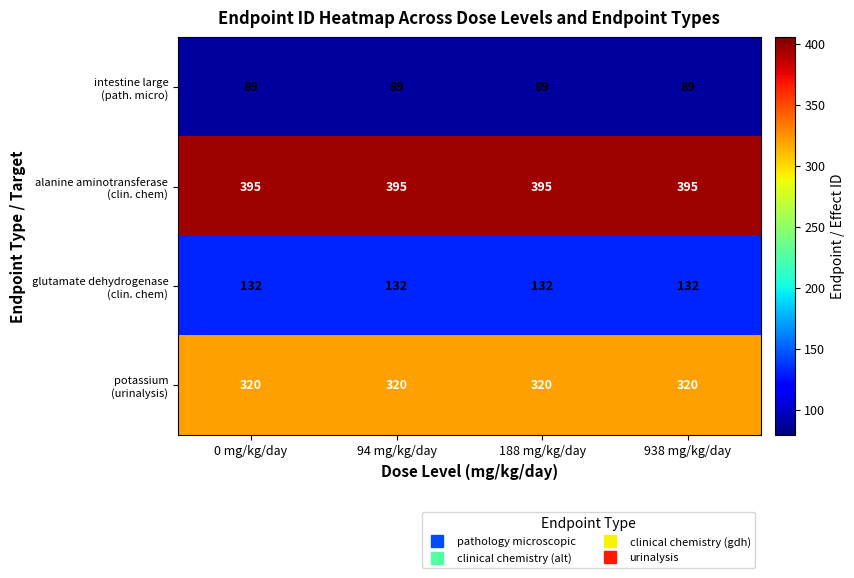

What is the total value across all series at 938 mg/kg/day?

936